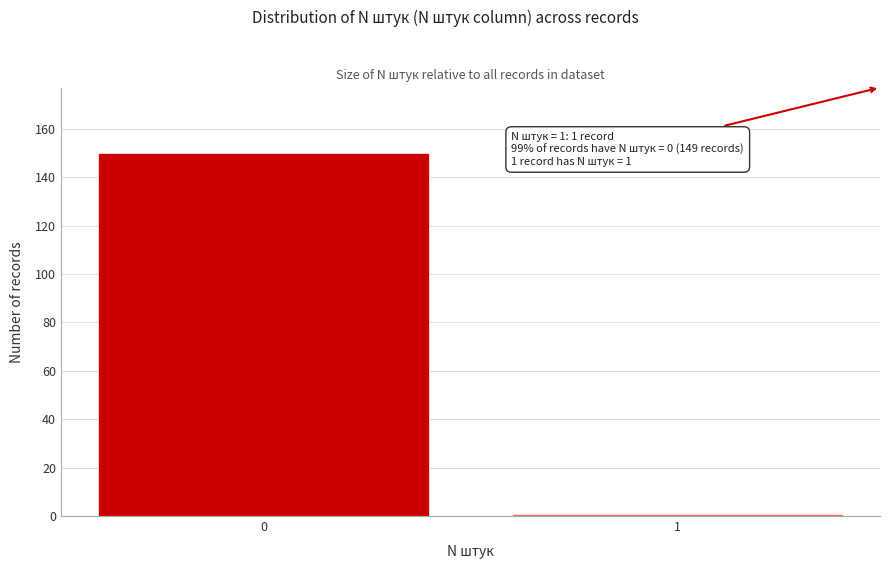

Reading right to left, list all the values displayed in this chart.

1=1	0=150